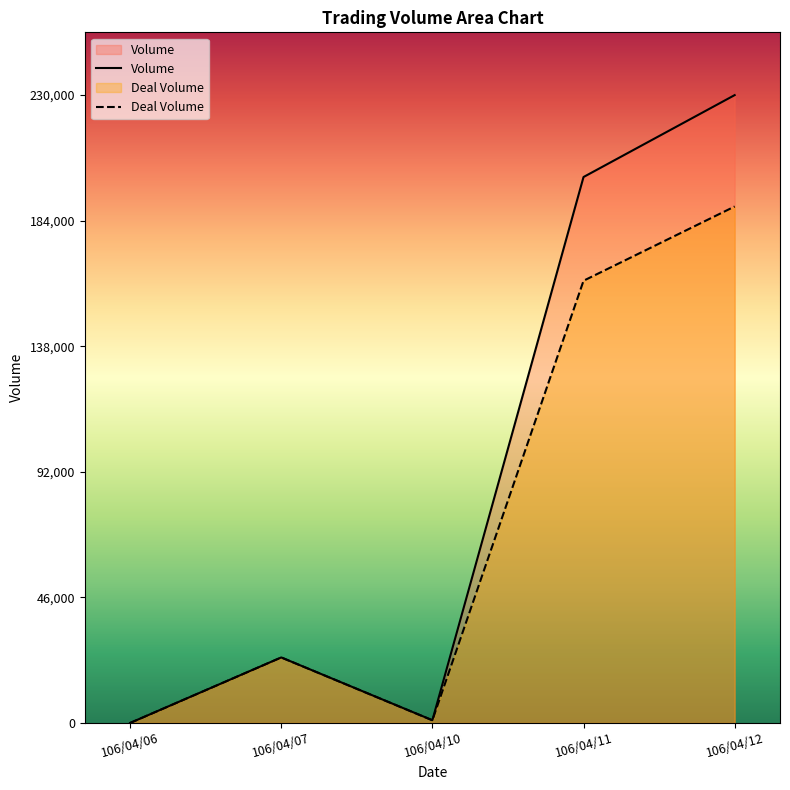

How many series are shown in this chart?

2